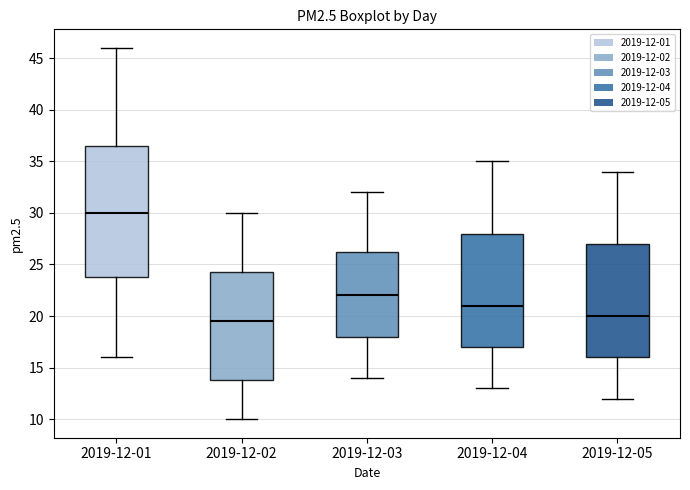

Reading left to right, transcribe this box plot: for each box, give where its median line is, the range the box spans, and where its two whiskers end, as read against the y-axis. The values are not printed on the chart, so give them approximately, as read against the axis.

2019-12-01: median 30.0, box 24.0 to 36.5, whiskers 16.0 to 46.0
2019-12-02: median 19.5, box 14.0 to 24.5, whiskers 10.0 to 30.0
2019-12-03: median 22.0, box 18.0 to 26.5, whiskers 14.0 to 32.0
2019-12-04: median 21.0, box 17.0 to 28.0, whiskers 13.0 to 35.0
2019-12-05: median 20.0, box 16.0 to 27.0, whiskers 12.0 to 34.0